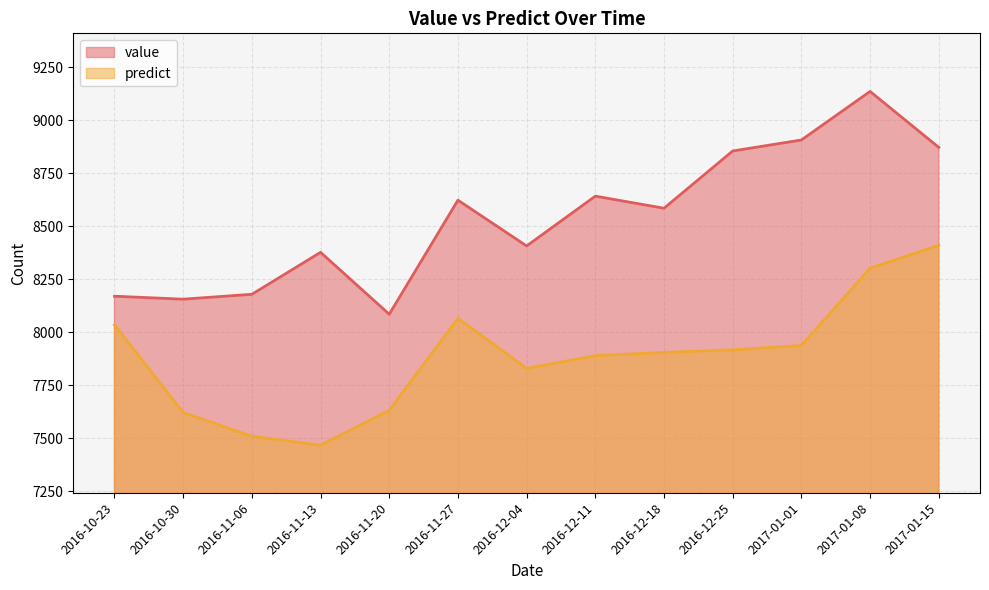

What is the difference between the predict values at 2017-01-01 and 2017-01-15?

472.4